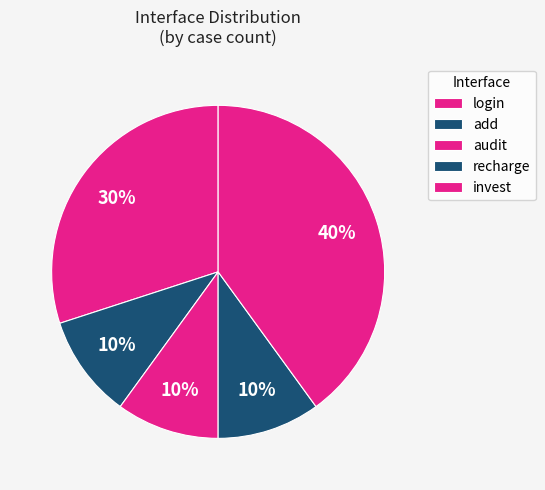

Is there a majority slice in this chart?

No